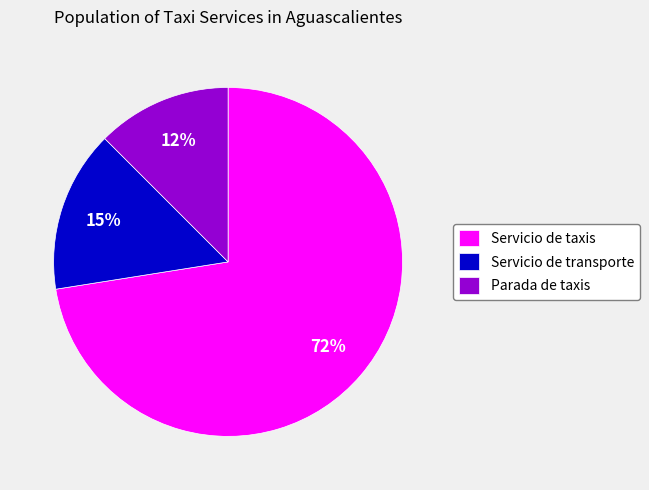

Which has a higher value, Servicio de taxis or Parada de taxis?

Servicio de taxis